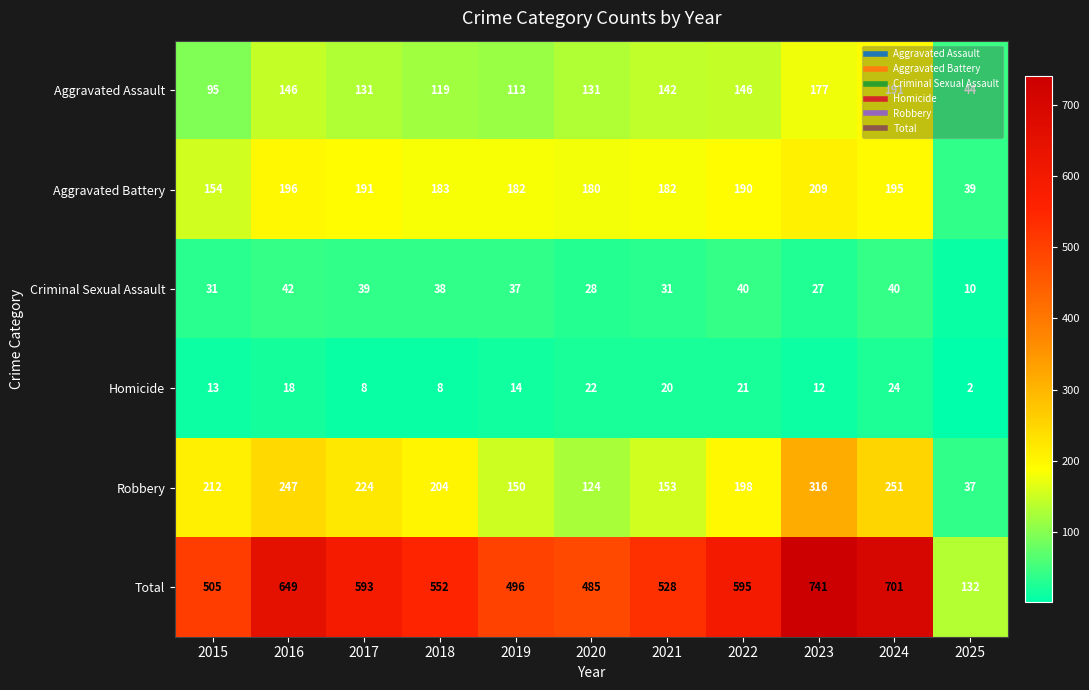

At which category is the sum across all series the highest?

2023